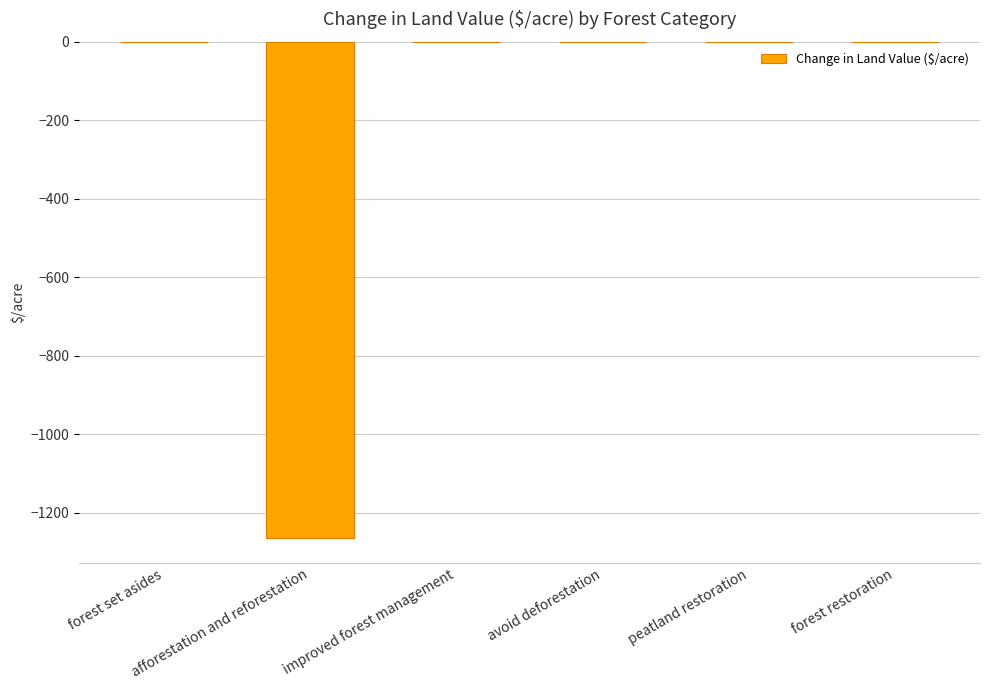

What is the change in value from afforestation and reforestation to peatland restoration?

+1264.2